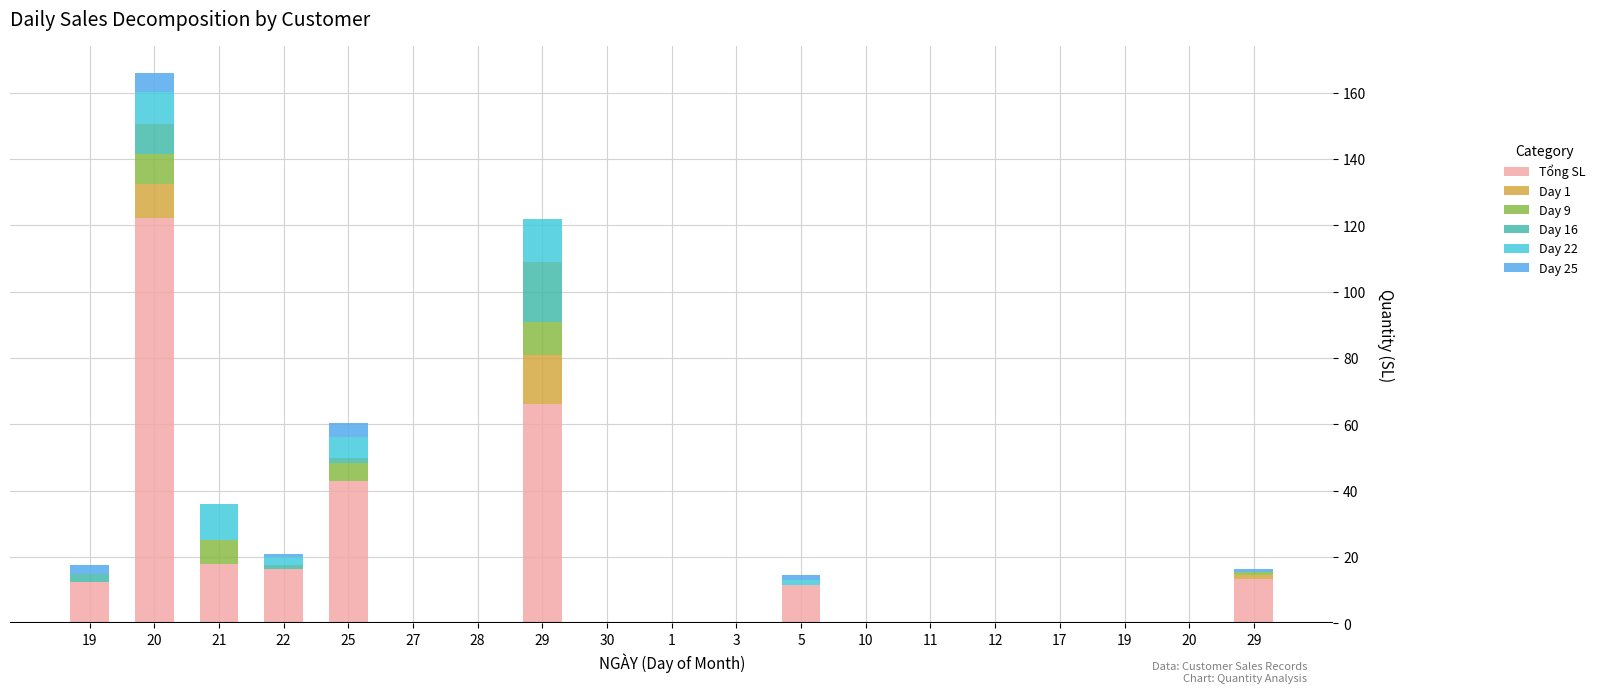

Which series changed the most between 25 and 27?

Tổng SL